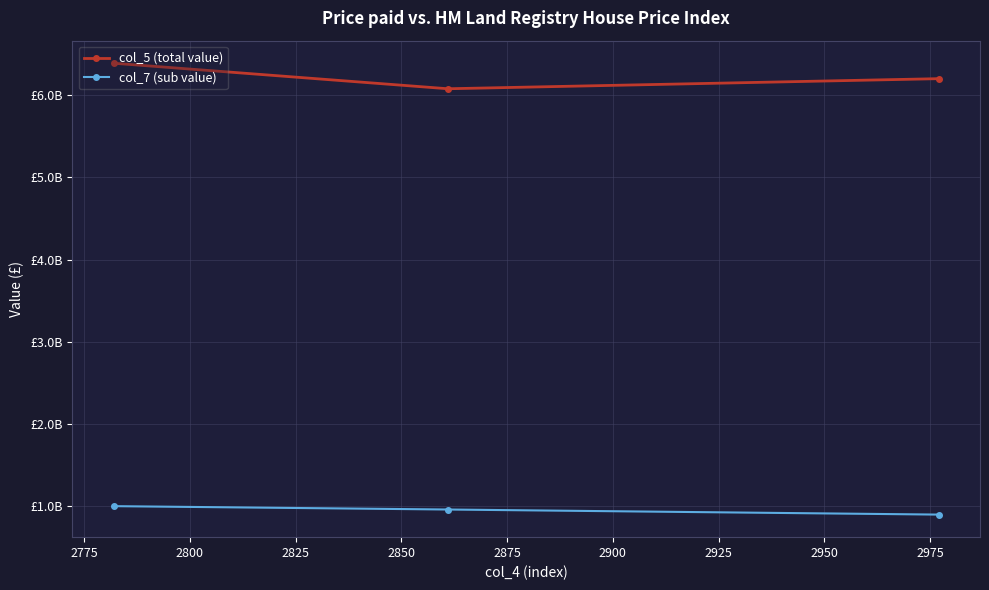

At 2775, list the series in order from largest to smallest.

col_5 (total value), col_7 (sub value)